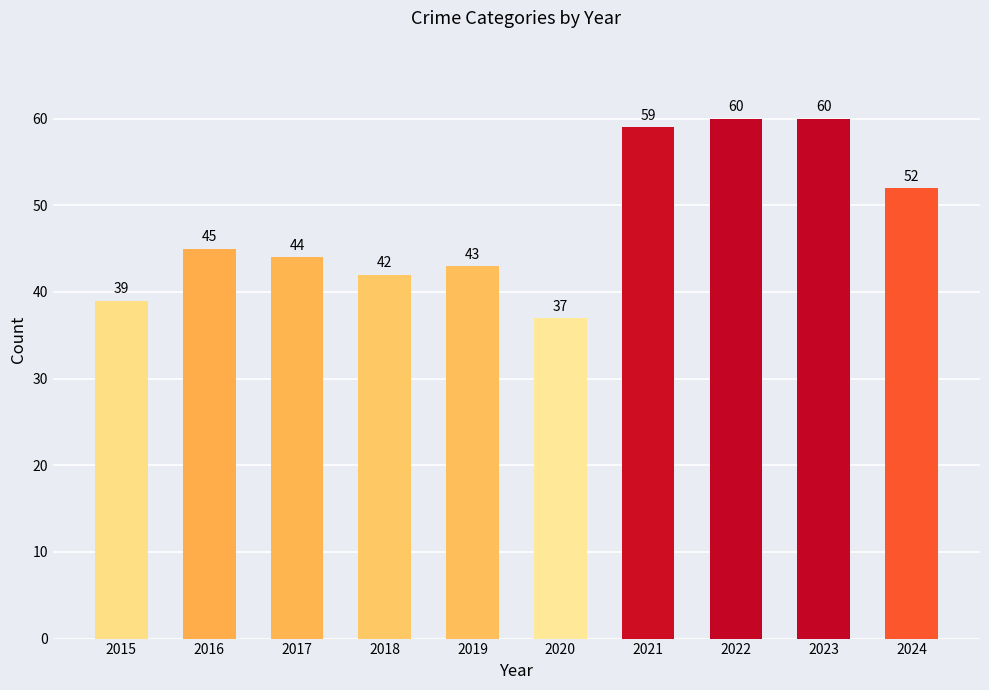

What is the difference between the maximum and minimum values?

23